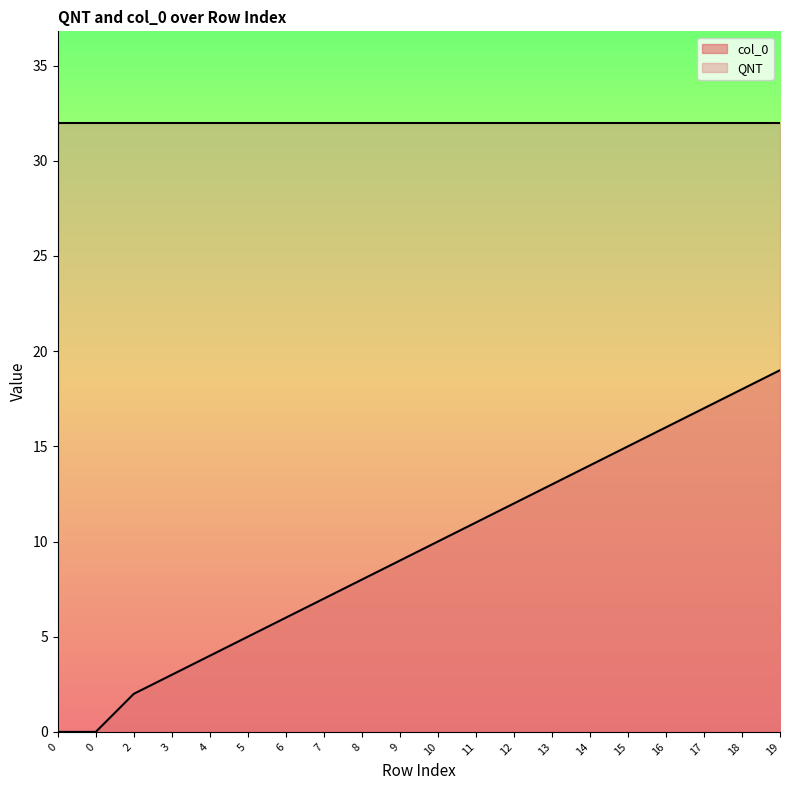

Count the number of values greater than 10.

9